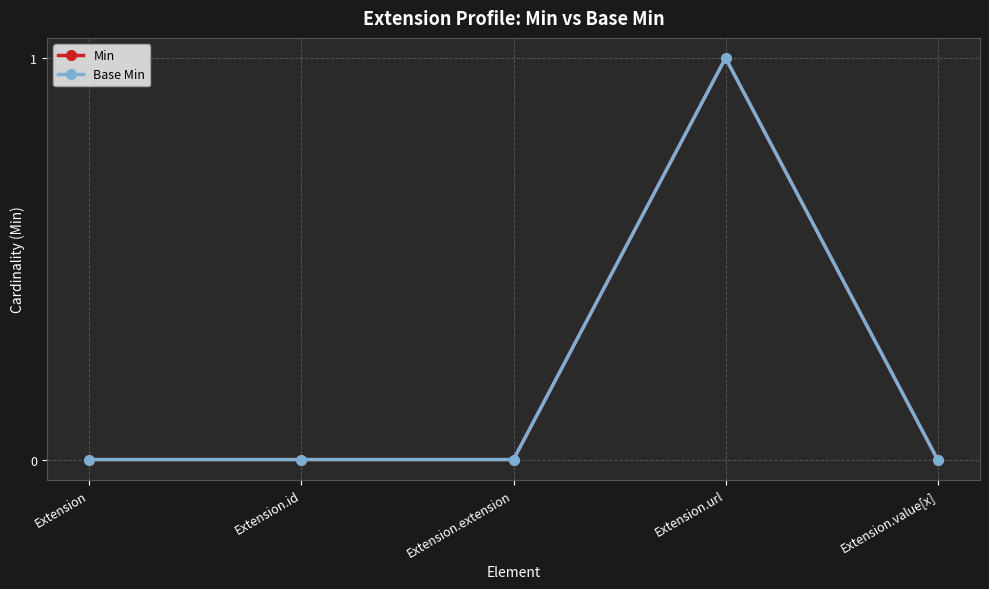

The value of Min at Extension.value[x] is 0. True or false?

True